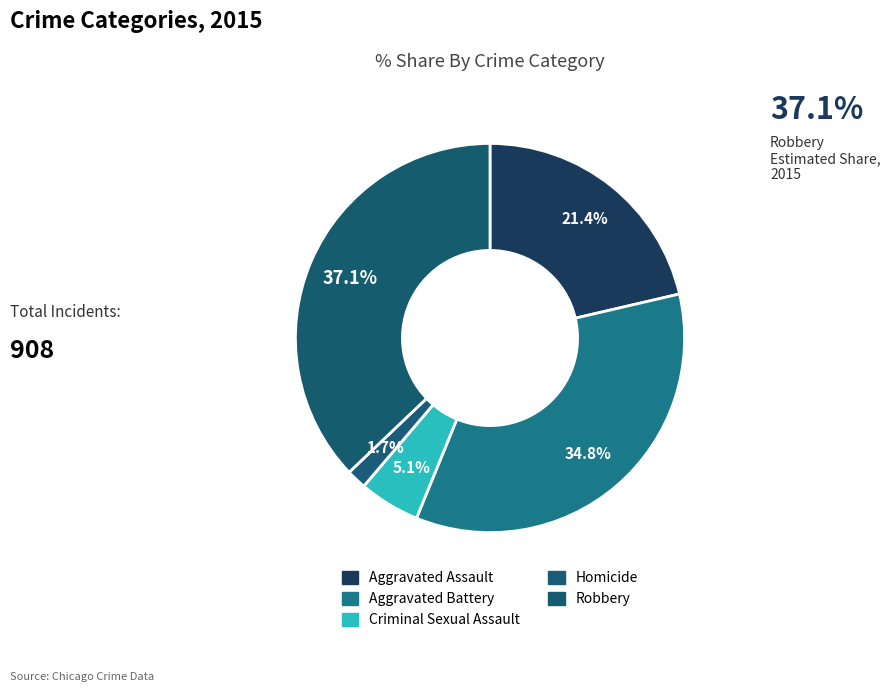

How many slices are in this pie chart?

5